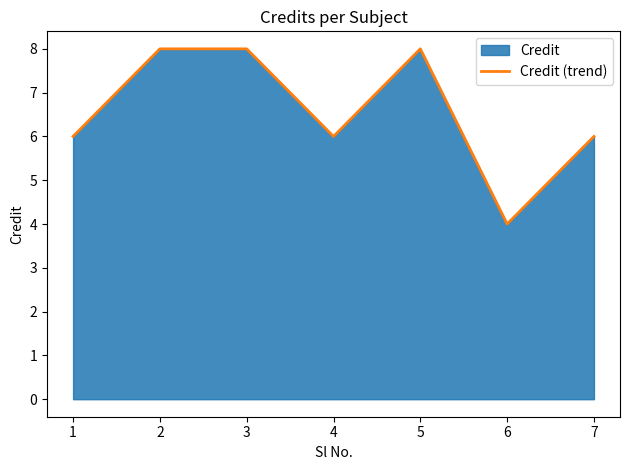

What is the change in value from 1 to 6?

-2